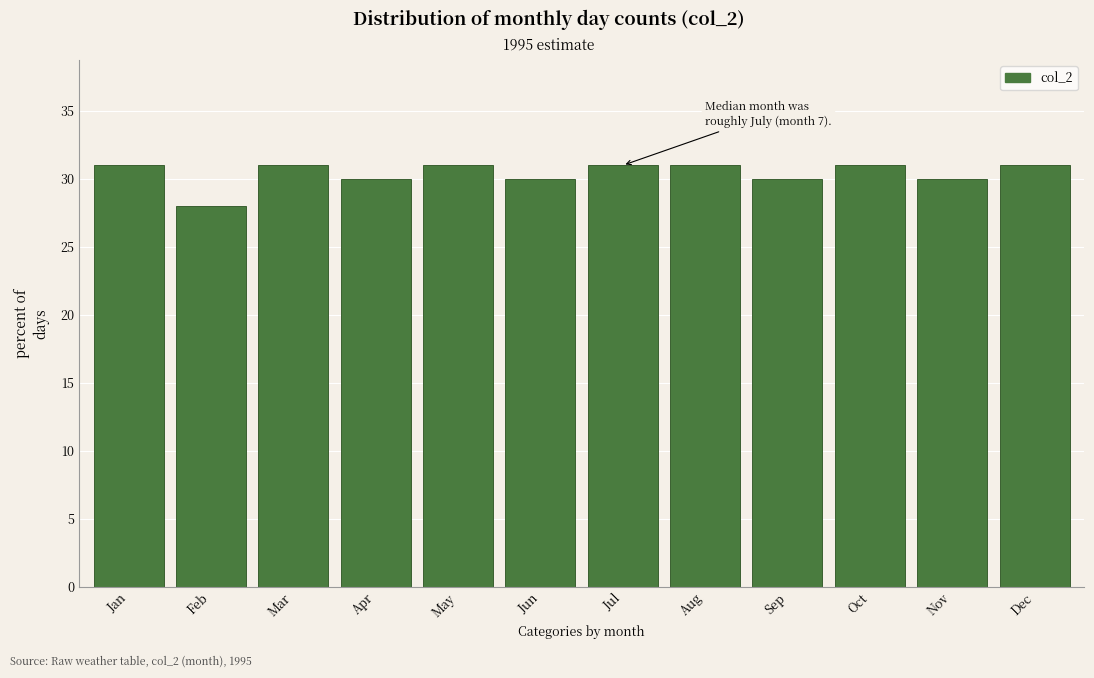

Reading left to right, what are all the values shown in this chart?

31	28	31	30	31	30	31	31	30	31	30	31